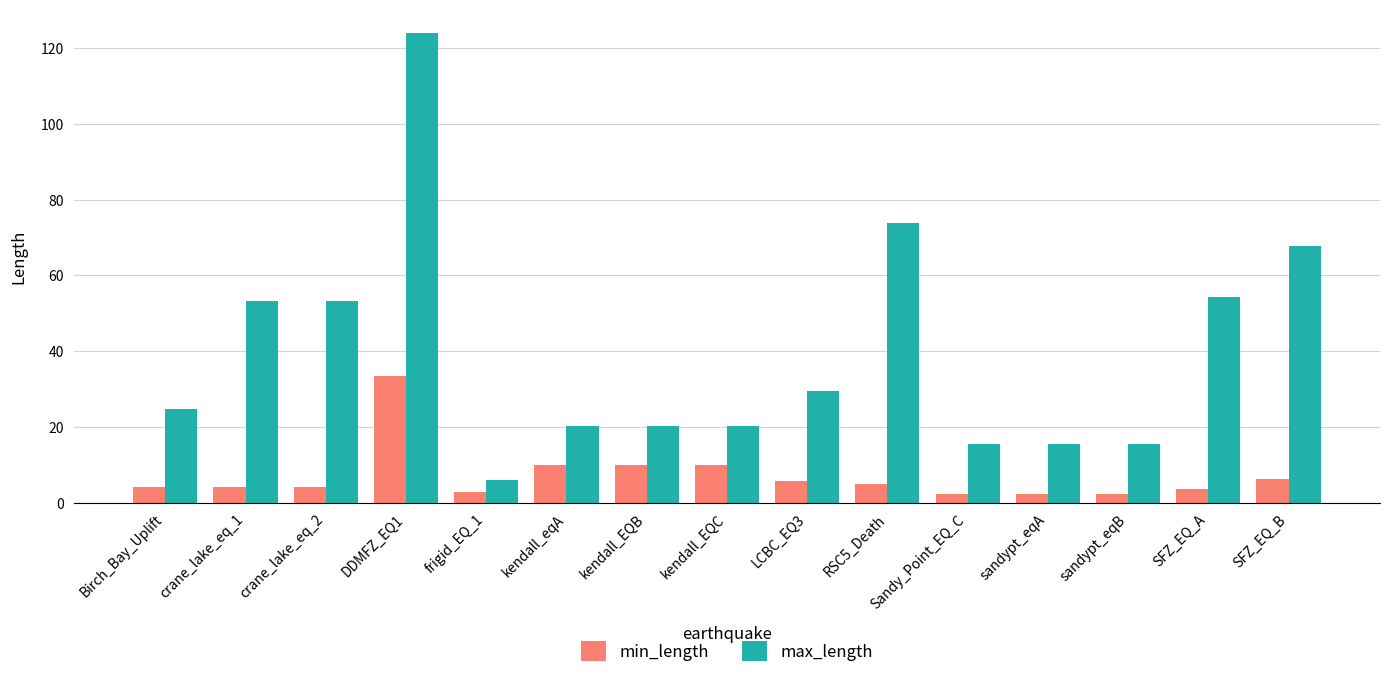

What is the value of the max_length bar at the 10th from the left?

73.7